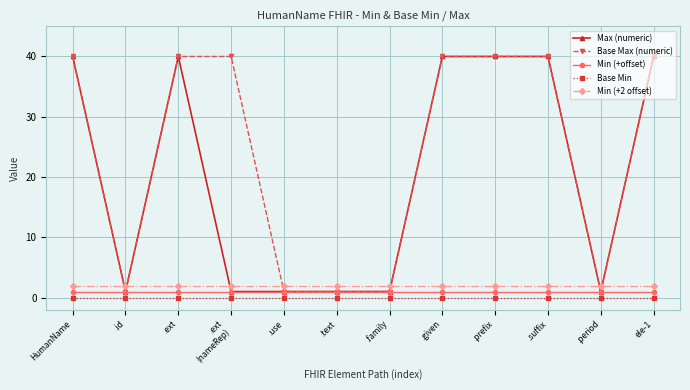

The value of Max (numeric) at HumanName is 40. True or false?

True